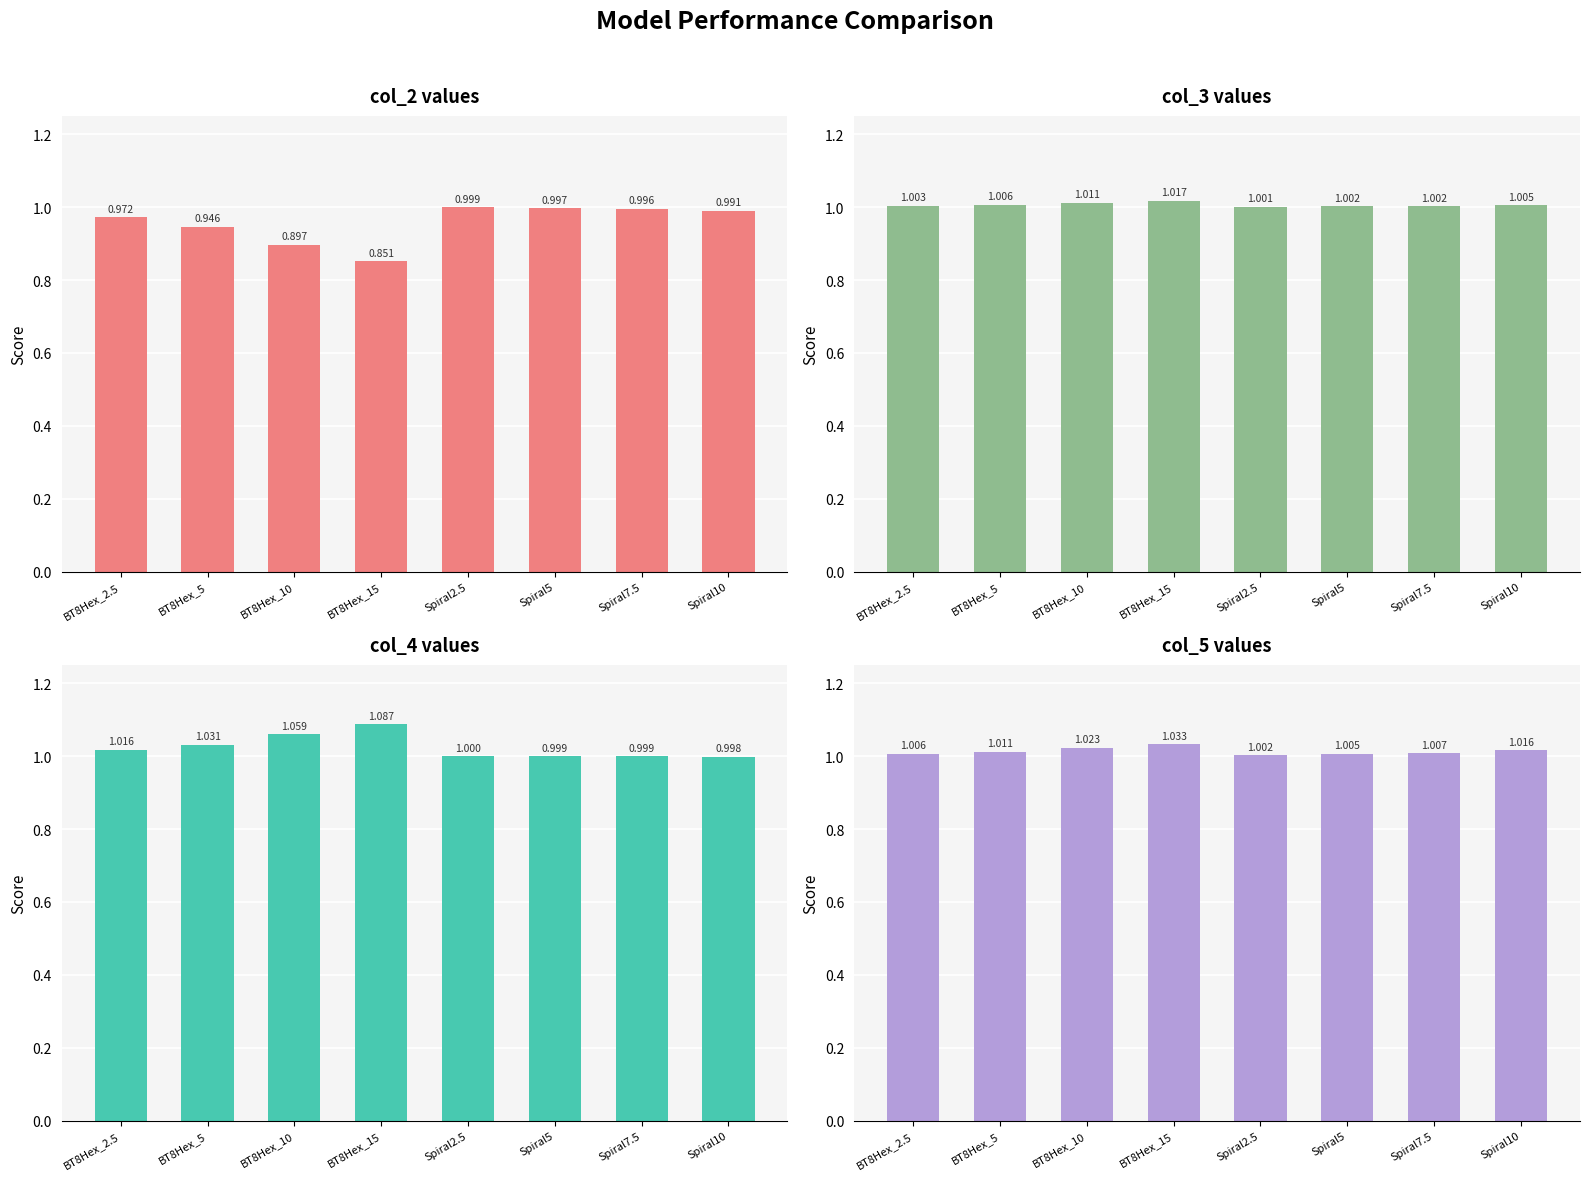

What is the highest value of the col_5 series?

1.0